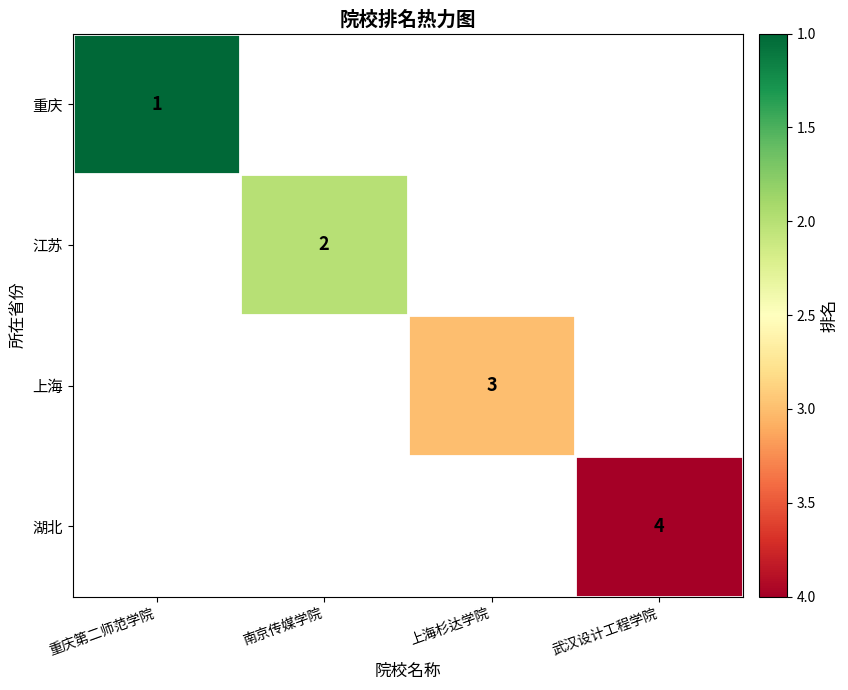

The 重庆 series shows 1 at 重庆第二师范学院. True or false?

True